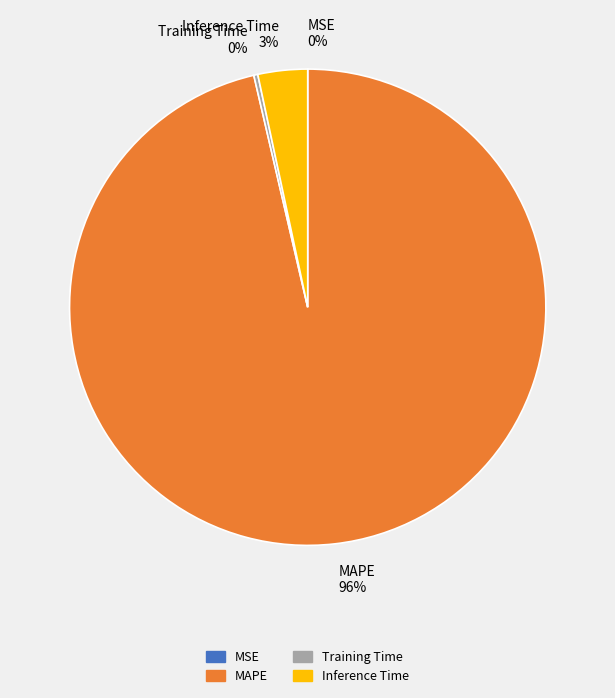

To the nearest percent, what is the average slice percentage?

25%